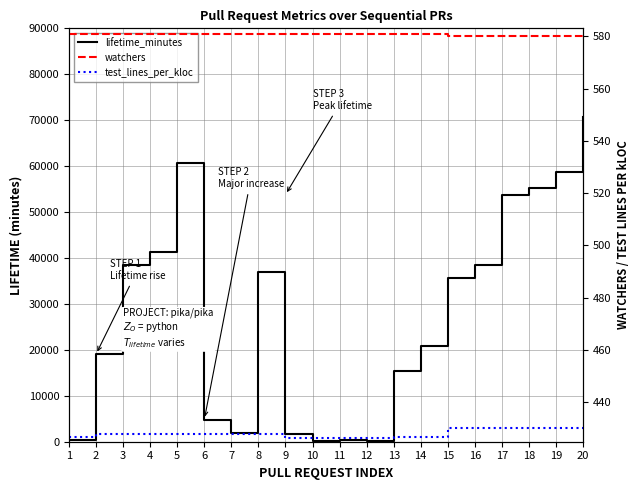

Which series has the widest spread of values?

lifetime_minutes